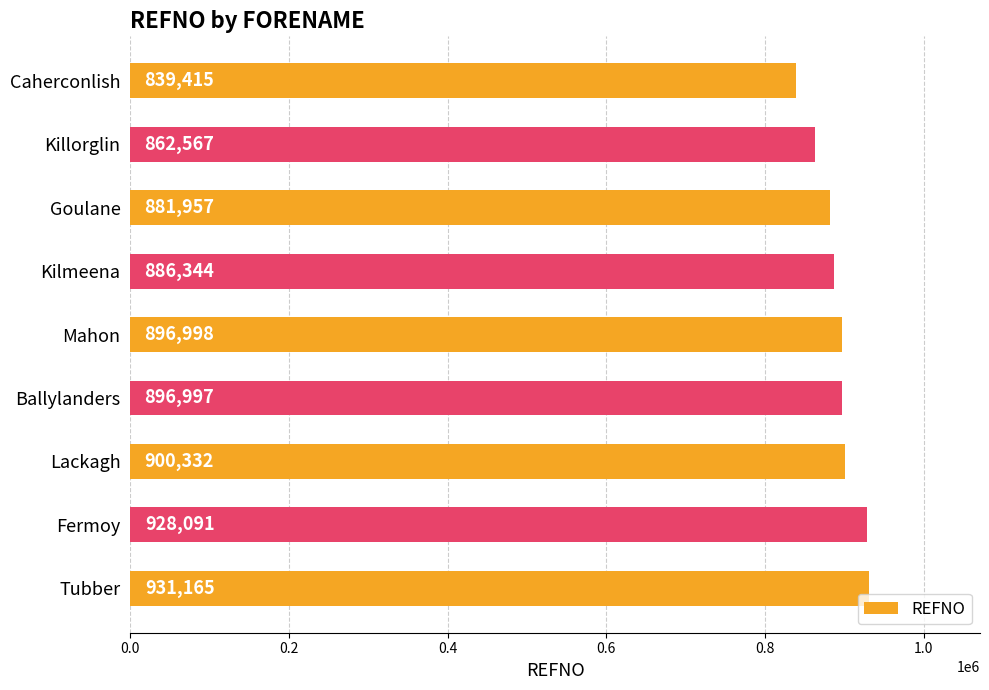

What is the ratio of the value at Tubber to the value at Mahon?

1.0